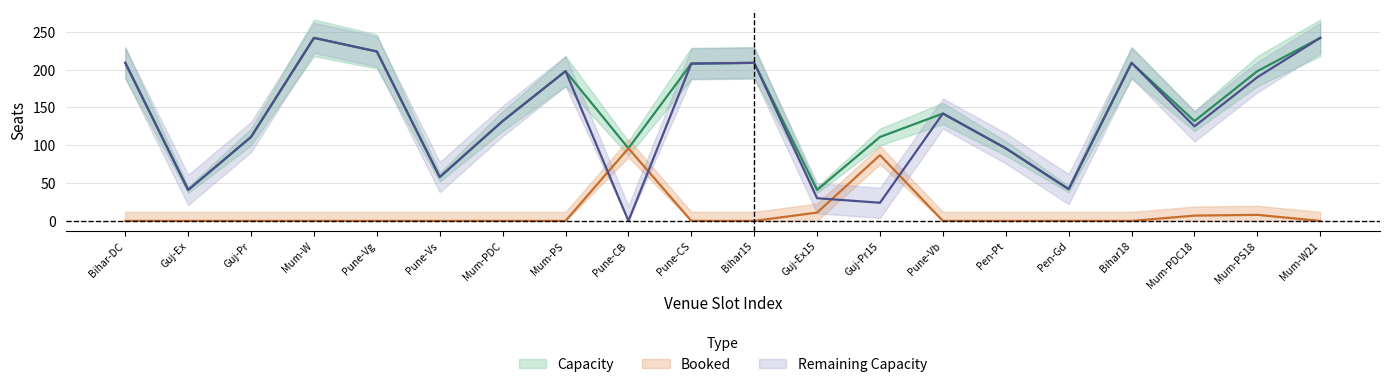

True or false: capacity and booked intersect in this chart.

False